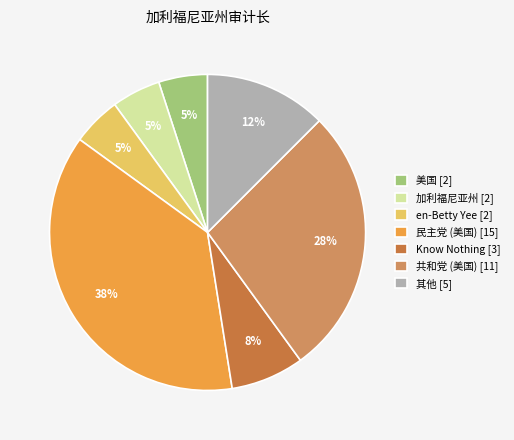

Count the number of slices in the pie.

7